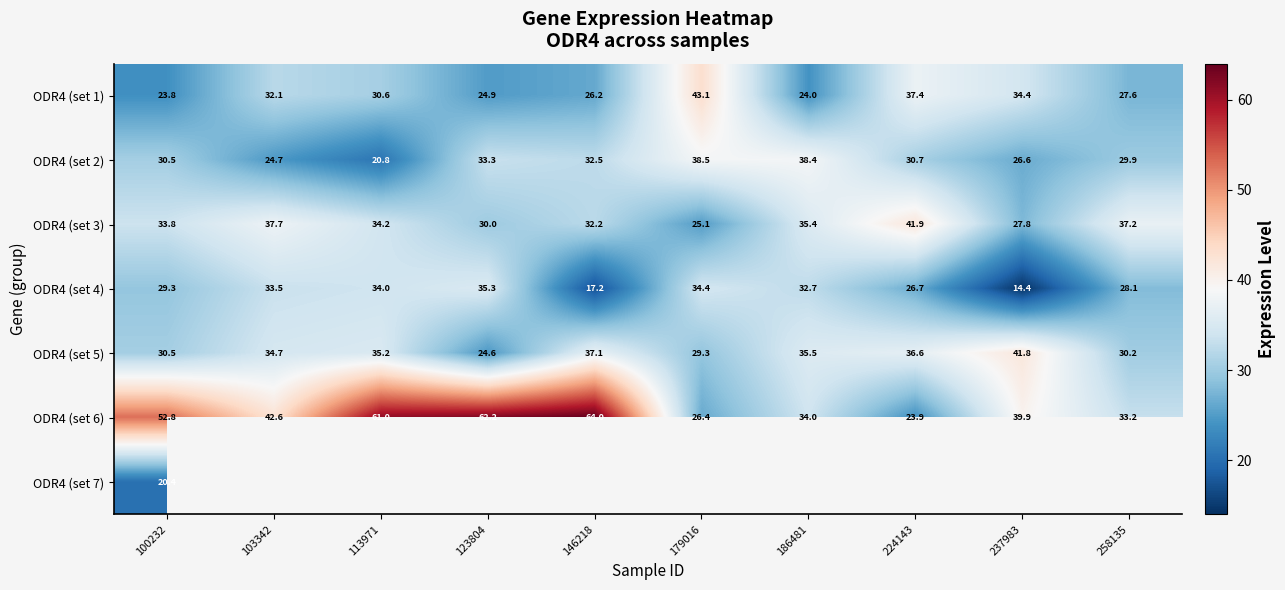

What is the smallest value displayed?

14.4